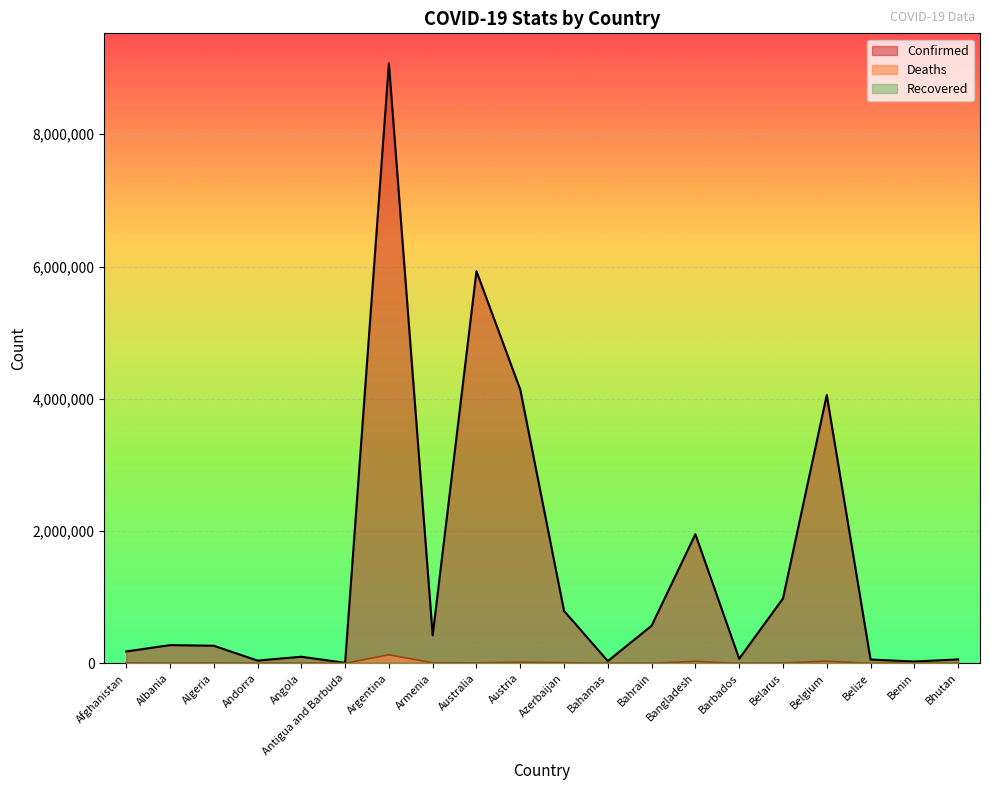

What is the smallest value displayed?

0